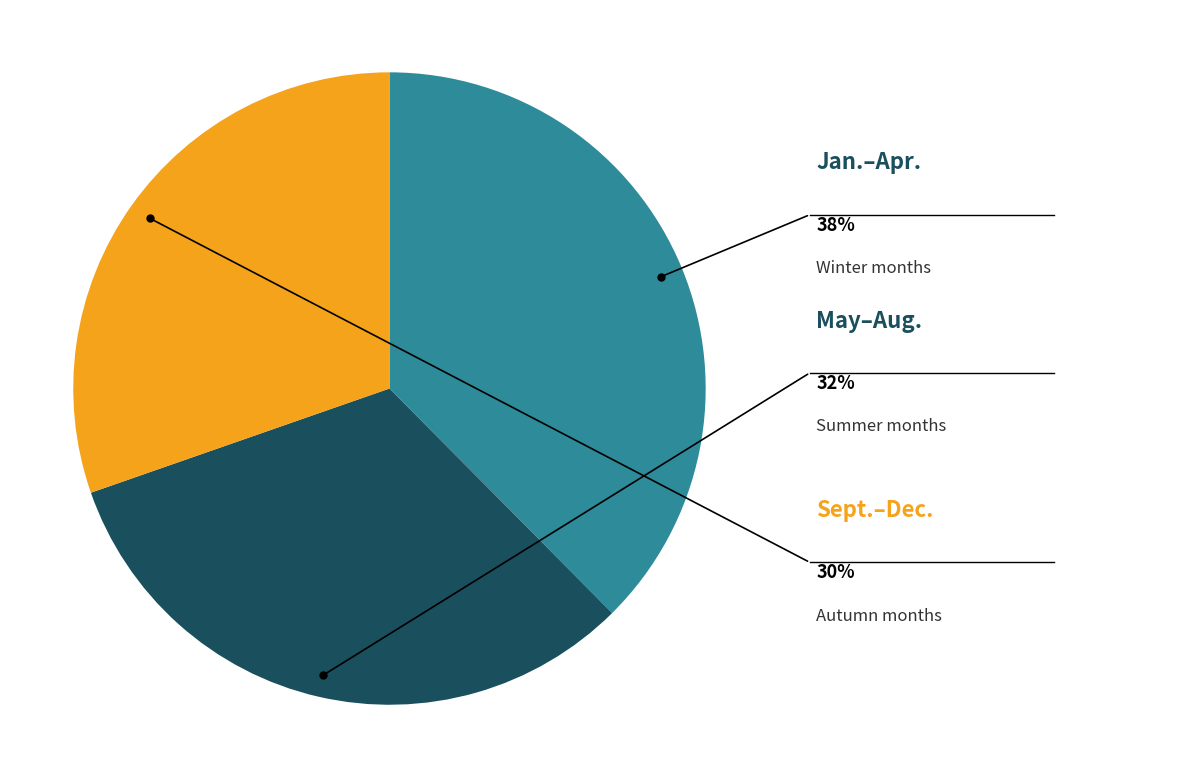

Does any single category account for the majority?

No